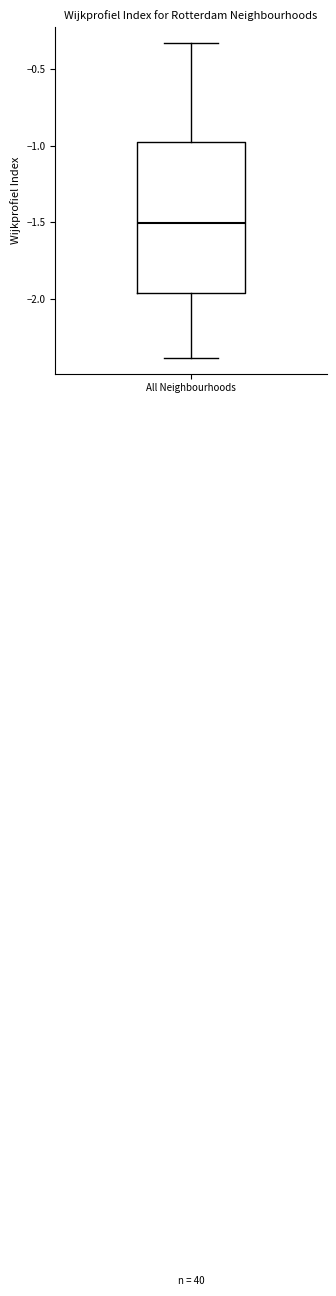

Where does the upper whisker of the box for All Neighbourhoods end on the y-axis? The values are not printed on the chart, so give them approximately, as read against the axis.

-0.35